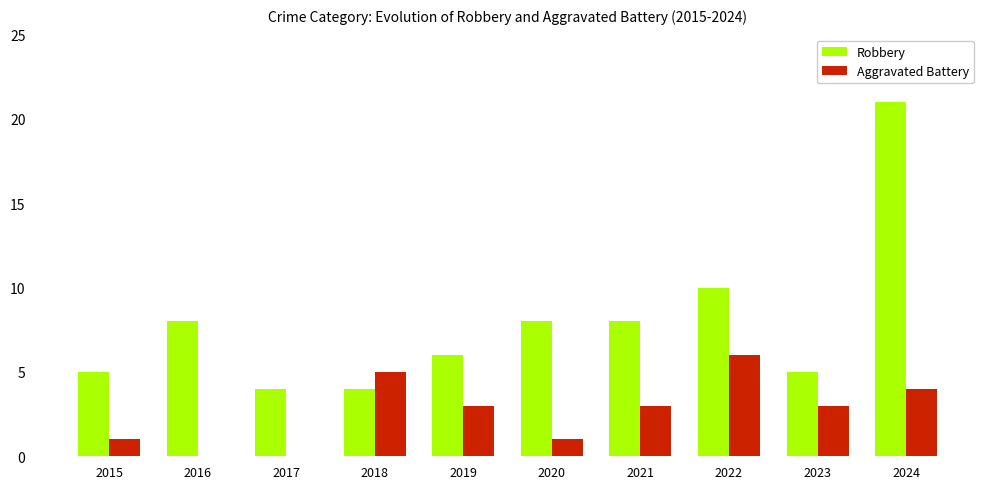

At which category is the sum across all series the highest?

2024